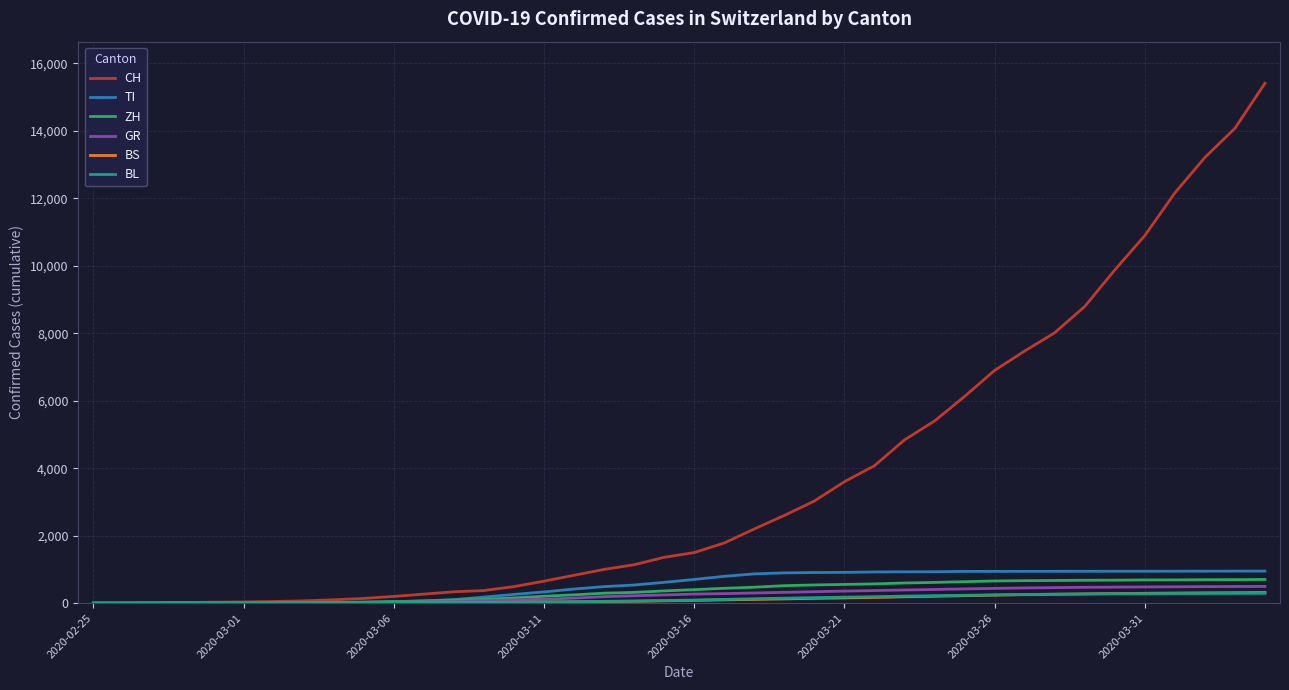

Which series has the largest total across all categories?

CH